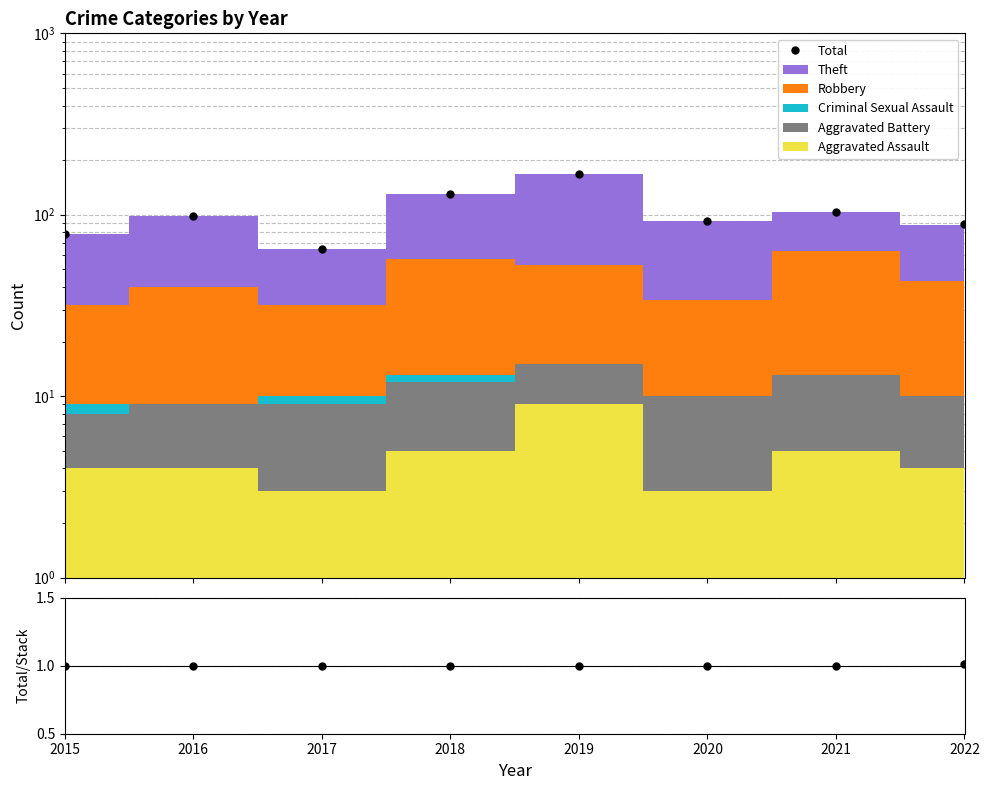

What is the minimum value for Total?

65.0